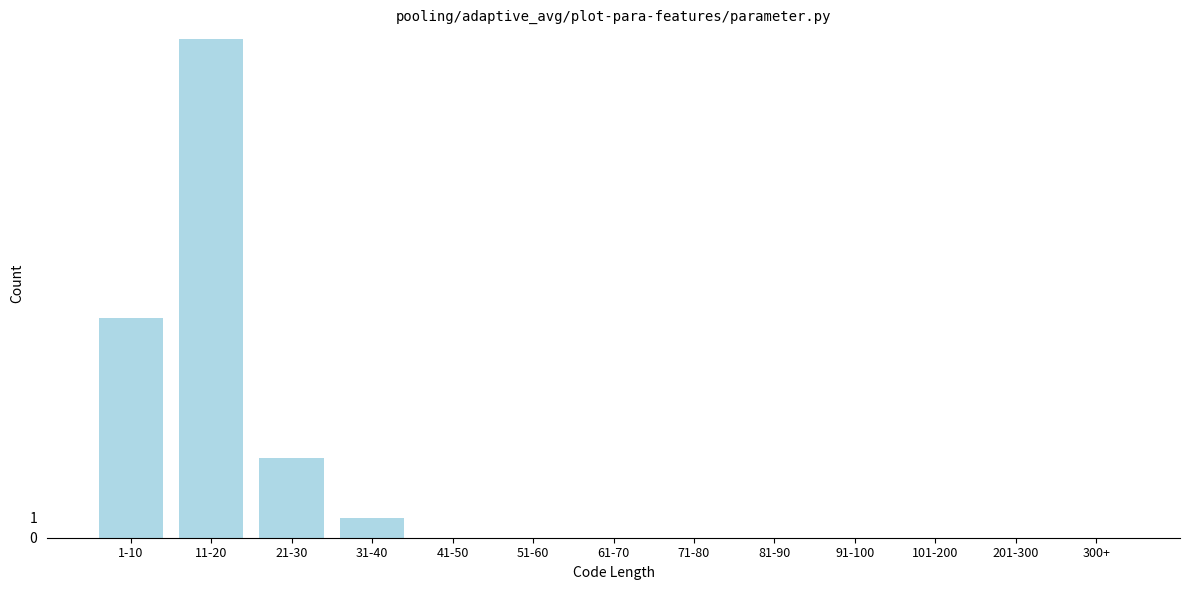

Reading left to right, extract all data points from this chart.

1-10=11	11-20=25	21-30=4	31-40=1	41-50=0	51-60=0	61-70=0	71-80=0	81-90=0	91-100=0	101-200=0	201-300=0	300+=0